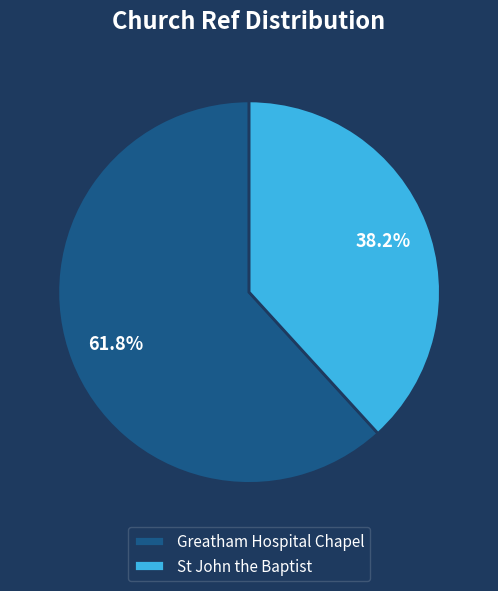

Which category has the smallest portion of the pie?

St John the Baptist